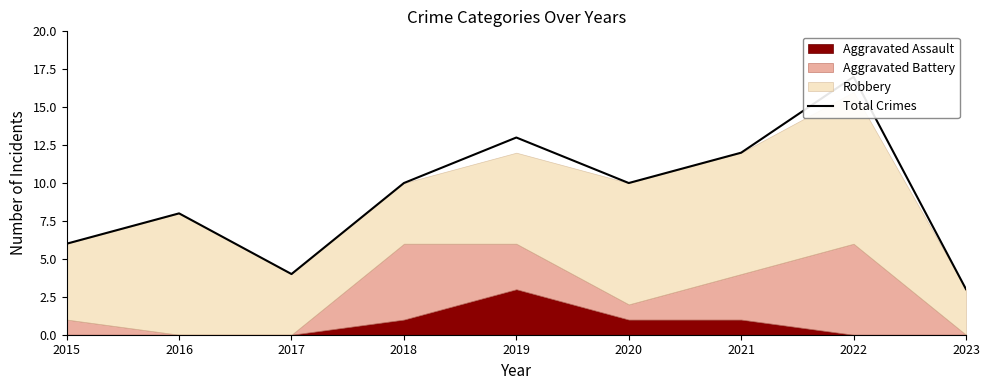

The value at 2015 is 3. True or false?

False